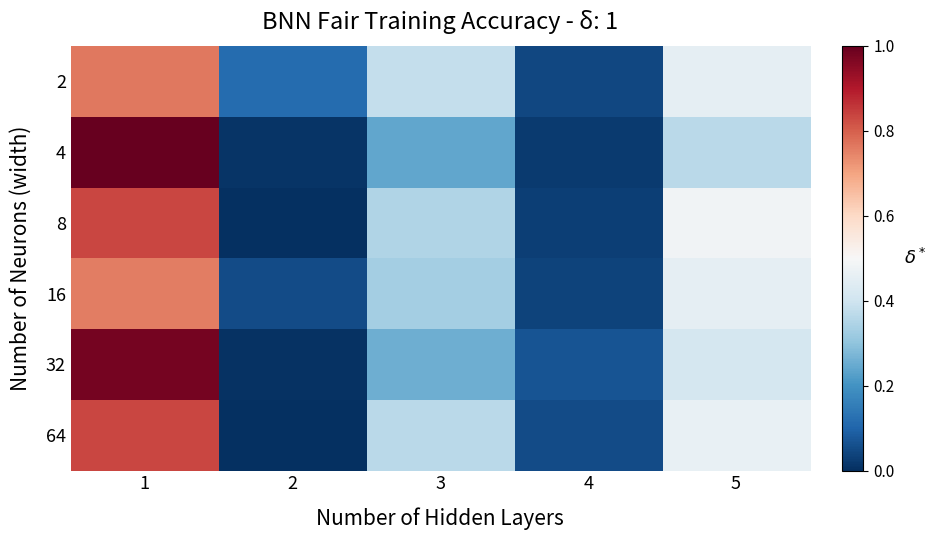

How many distinct data groups are displayed?

6